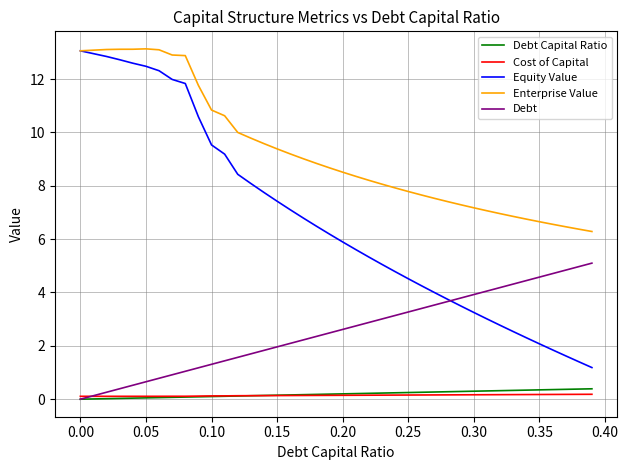

True or false: Debt and Enterprise Value cross at least once.

False